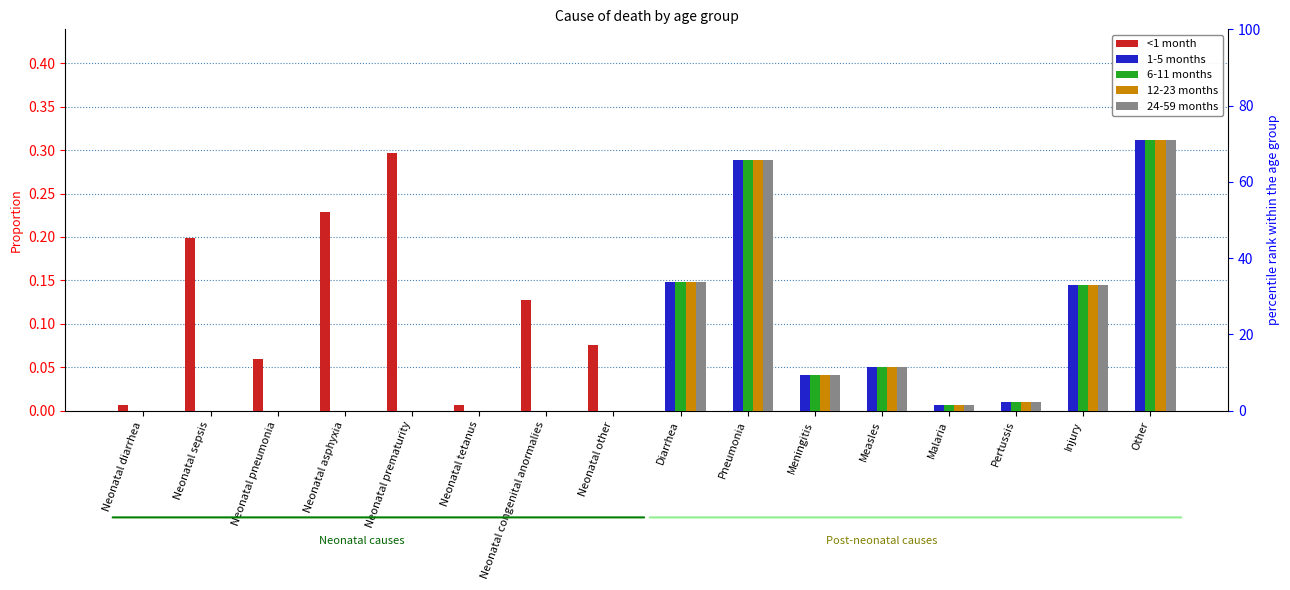

Between Malaria and Meningitis, which is larger?

Malaria